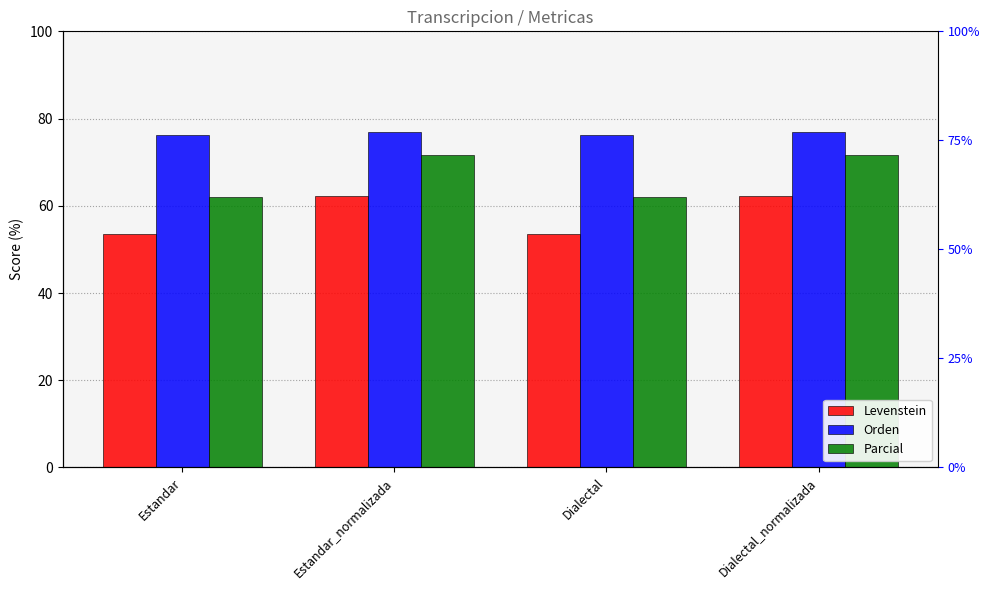

List the labels in order of Parcial value, smallest first.

Estandar, Dialectal, Estandar_normalizada, Dialectal_normalizada